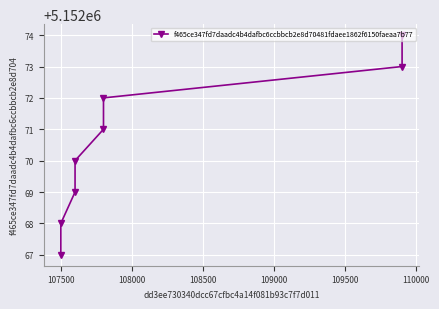

Count the values in the range 5152069 to 5152073.

5